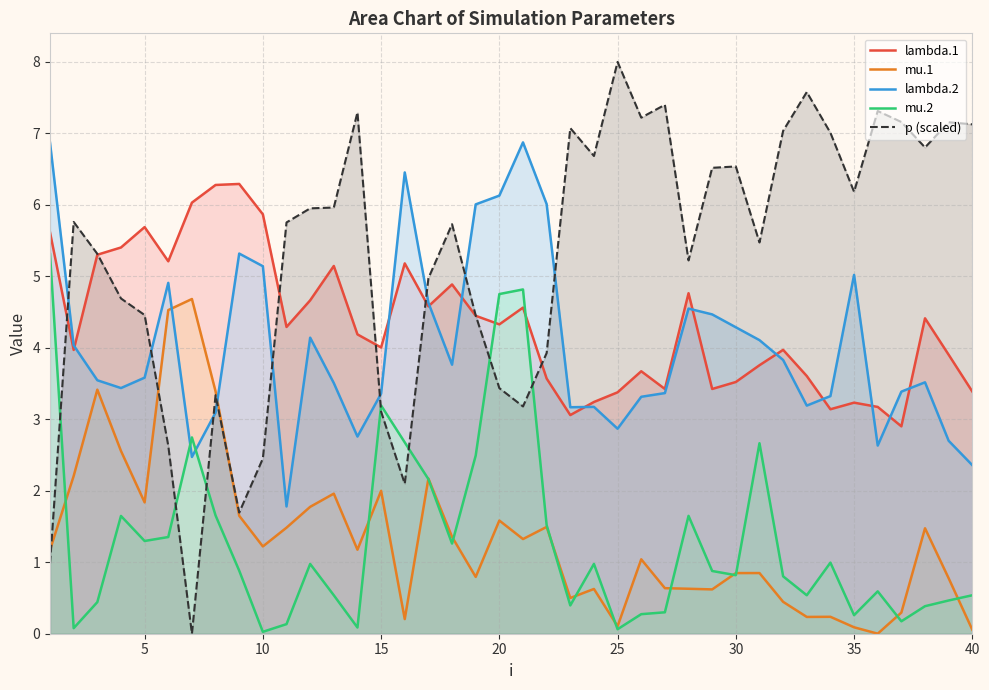

What is the maximum value for mu.2?

5.3